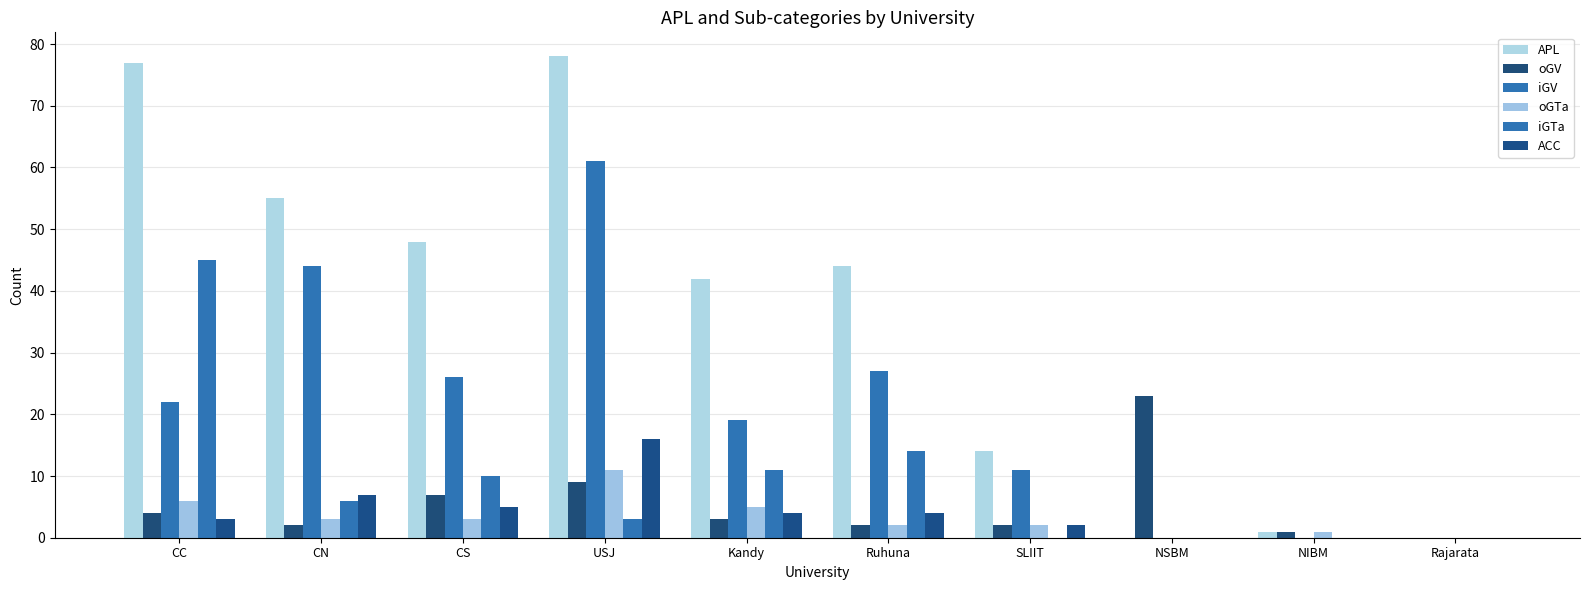

What are all the series names shown in the legend?

APL, oGV, iGV, oGTa, iGTa, ACC